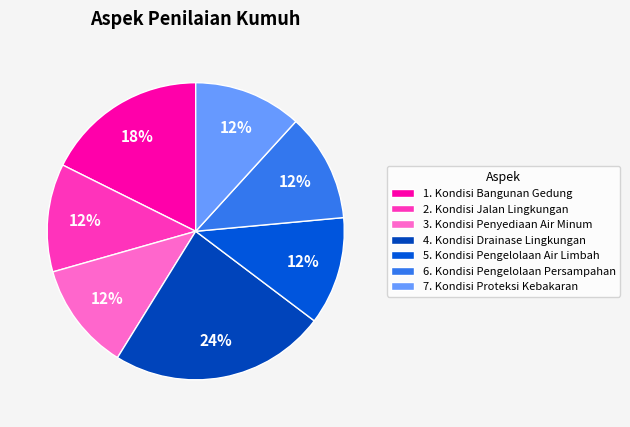

Which slice is the largest?

4. Kondisi Drainase Lingkungan